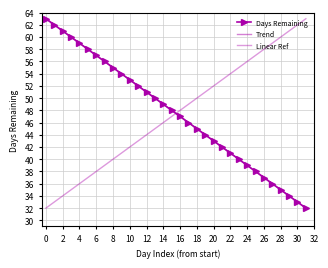

What is the maximum value for Trend?

63.0